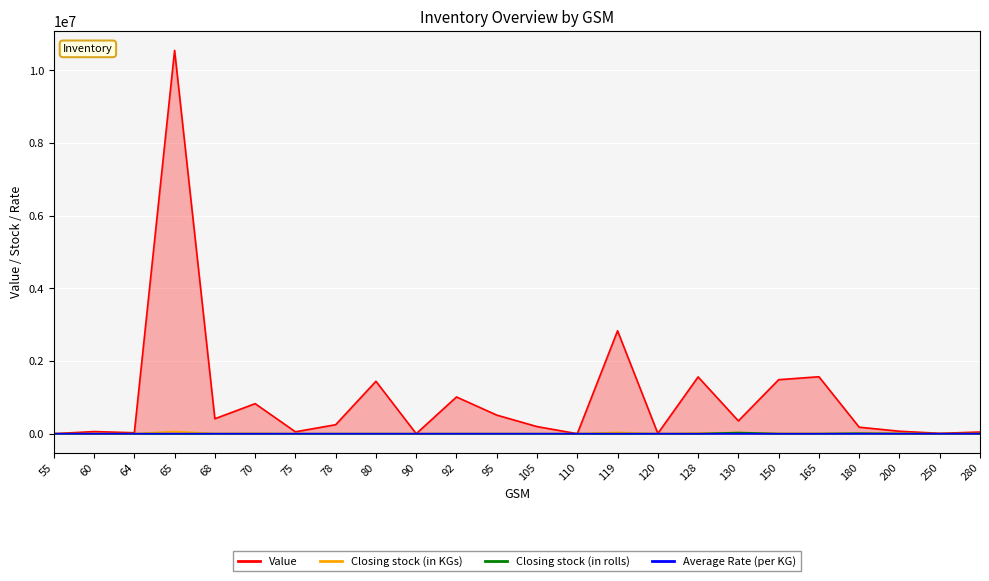

After their last crossing, which series has the higher values: Closing stock (in rolls) or Value?

Value